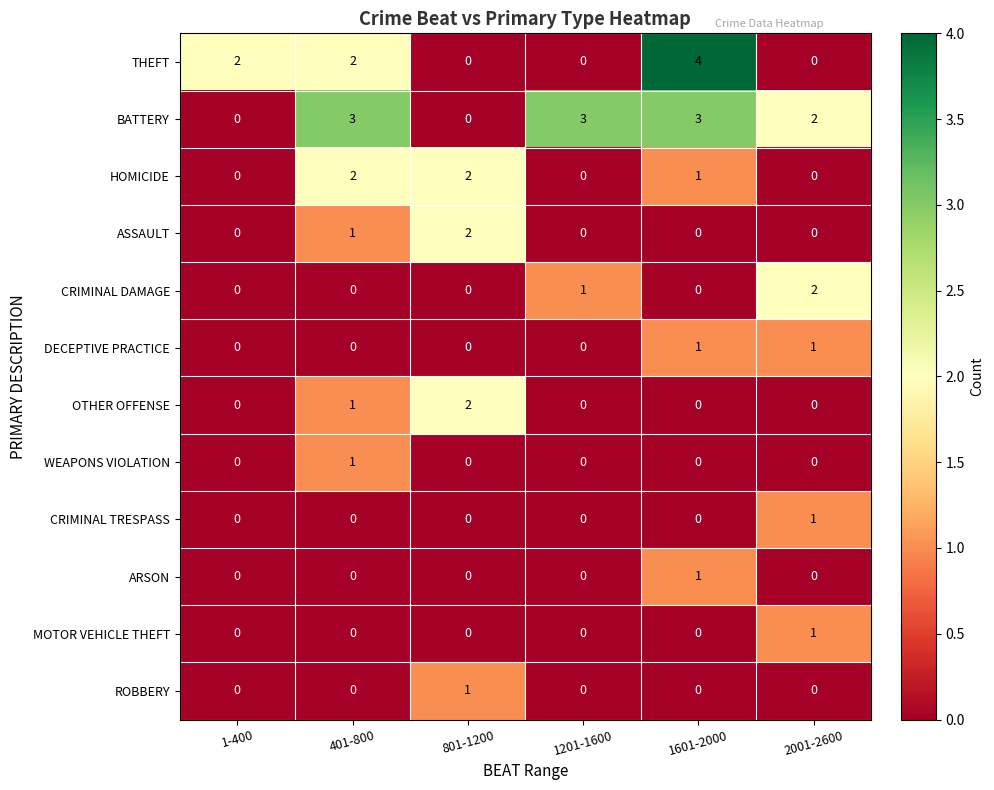

Which category has the highest value across all series?

1601-2000